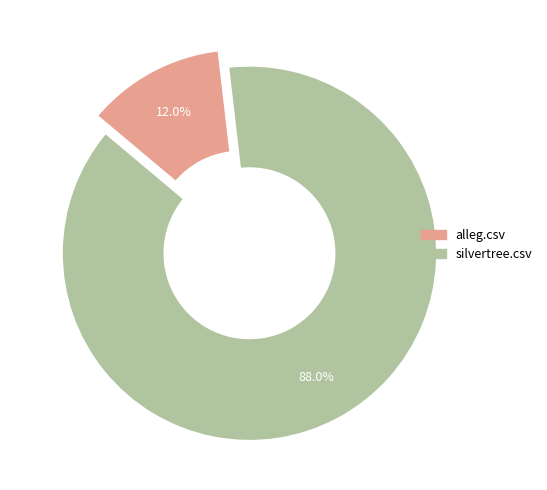

What percentage is NOT represented by alleg.csv?

88.0%